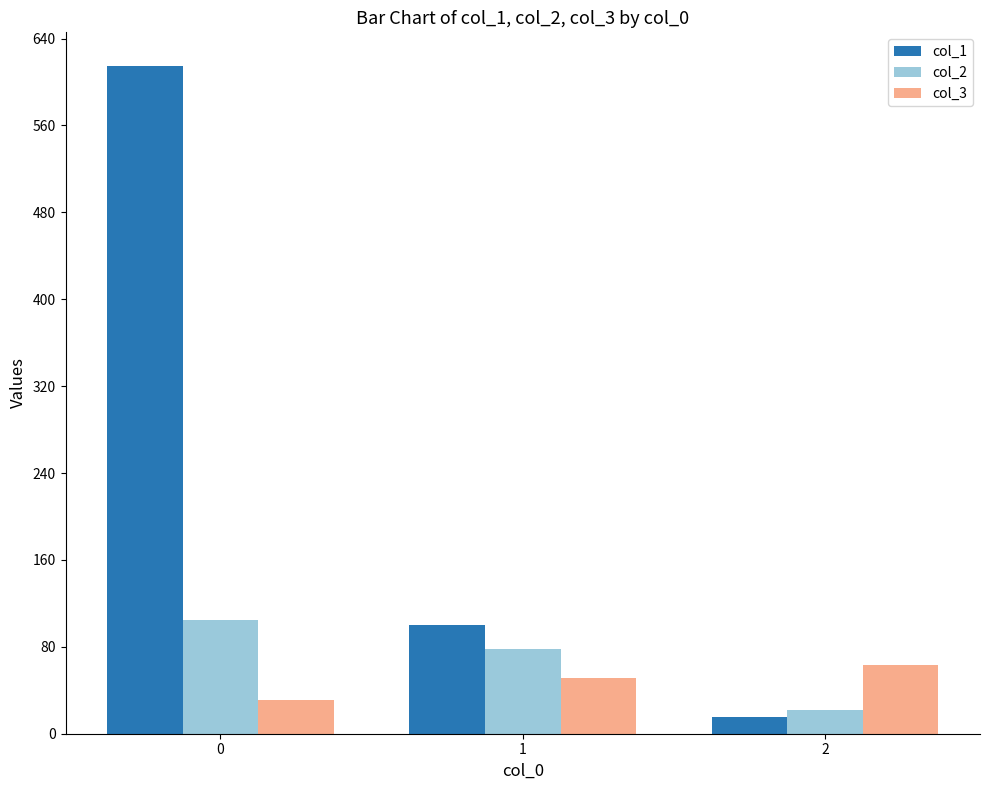

Reading left to right, extract all data points from this chart.

col_1: 615	100	15
col_2: 105	78	22
col_3: 31	51	63